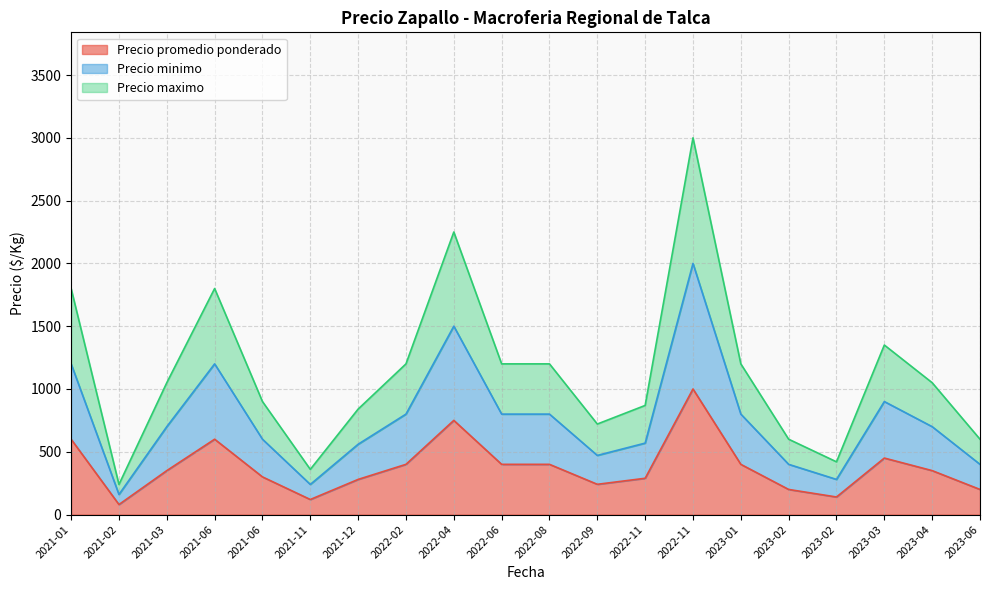

What is the maximum value for Precio minimo?

2000